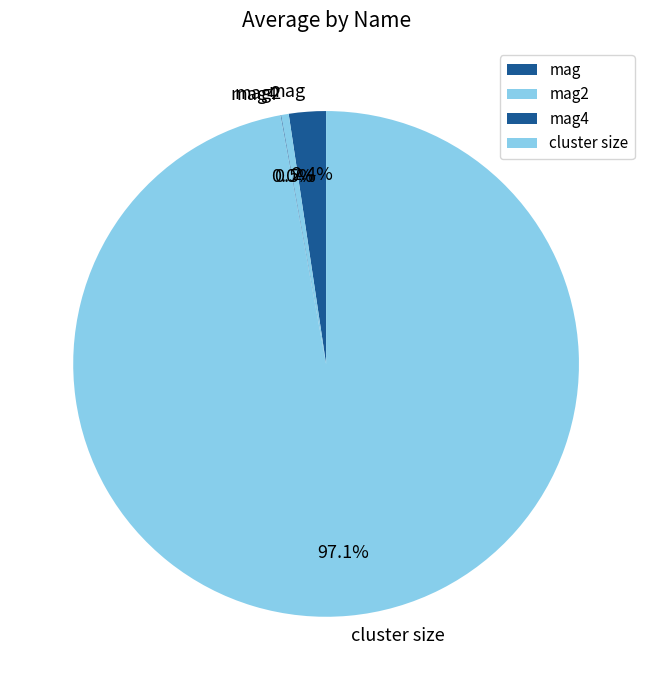

Which slice represents more than half of the pie?

cluster size